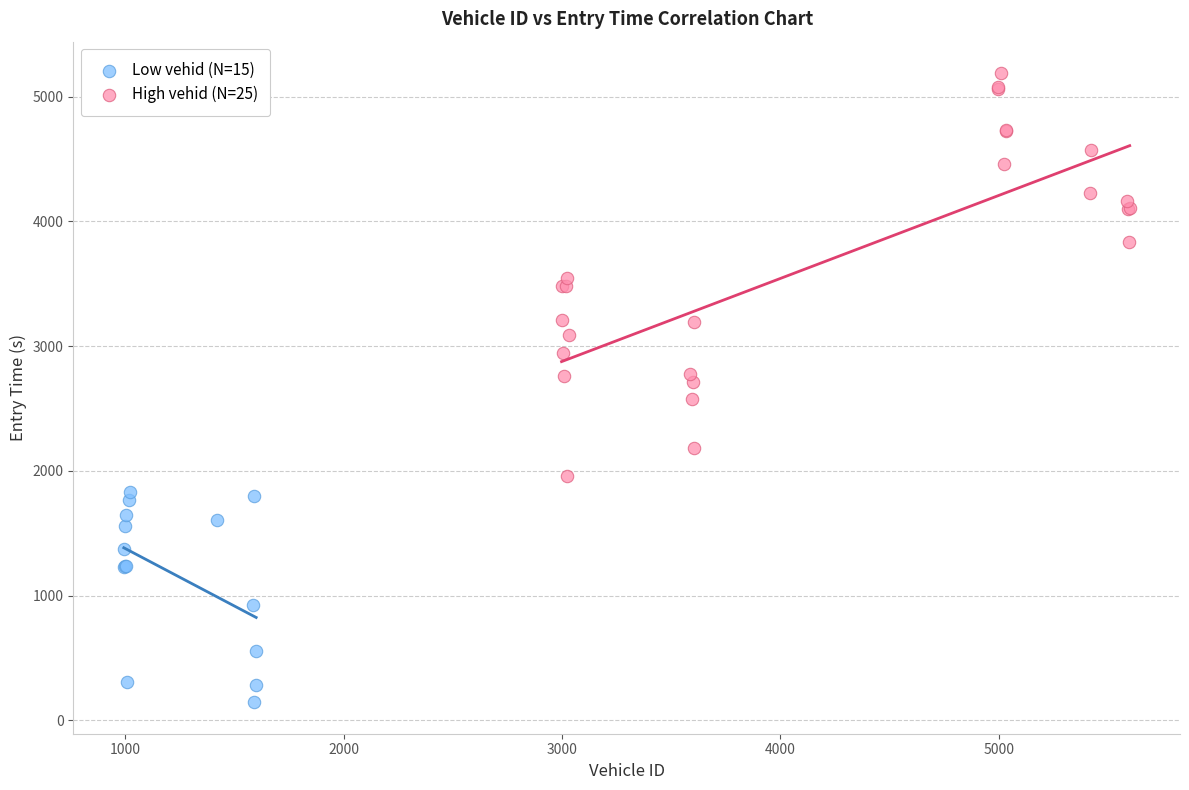

Which series reaches the maximum Y coordinate?

High vehid (N=25)